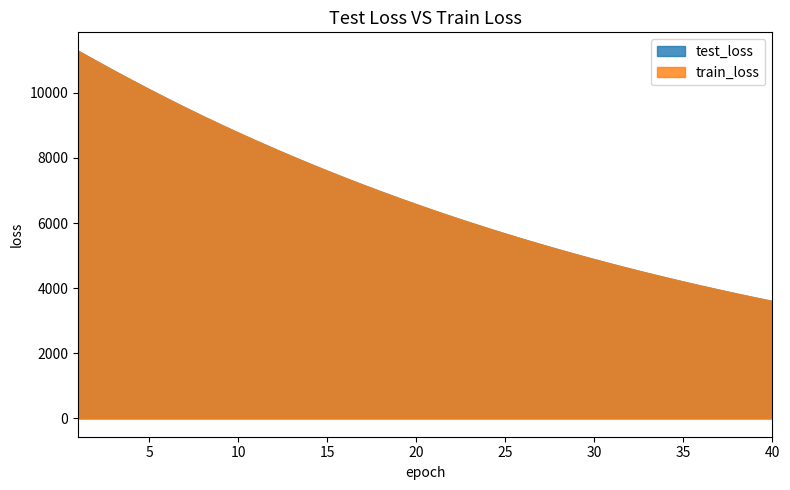

What is the maximum value for test_loss?

11295.0